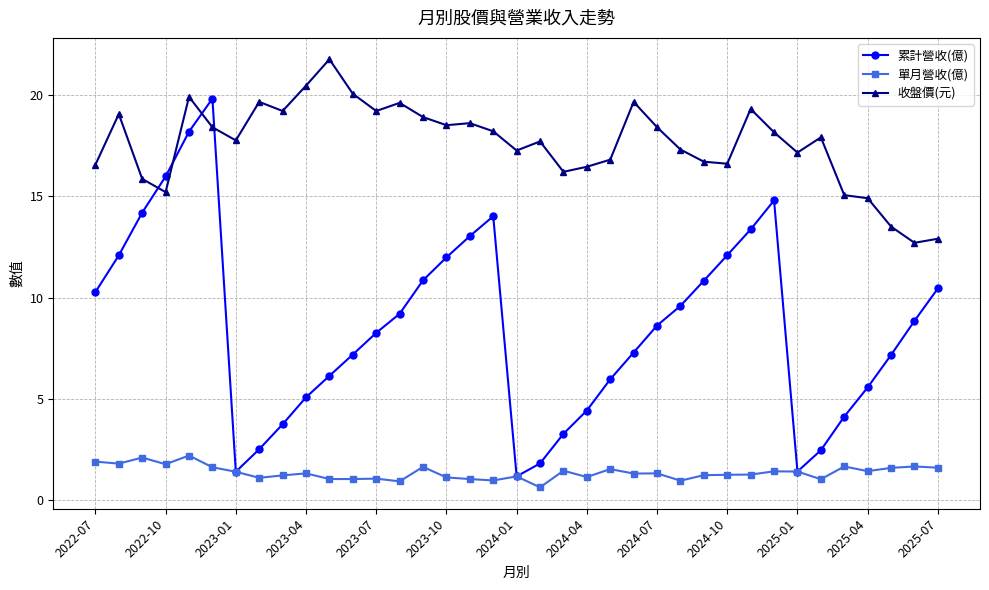

What is the average value of the 累計營收(億) series?

8.6